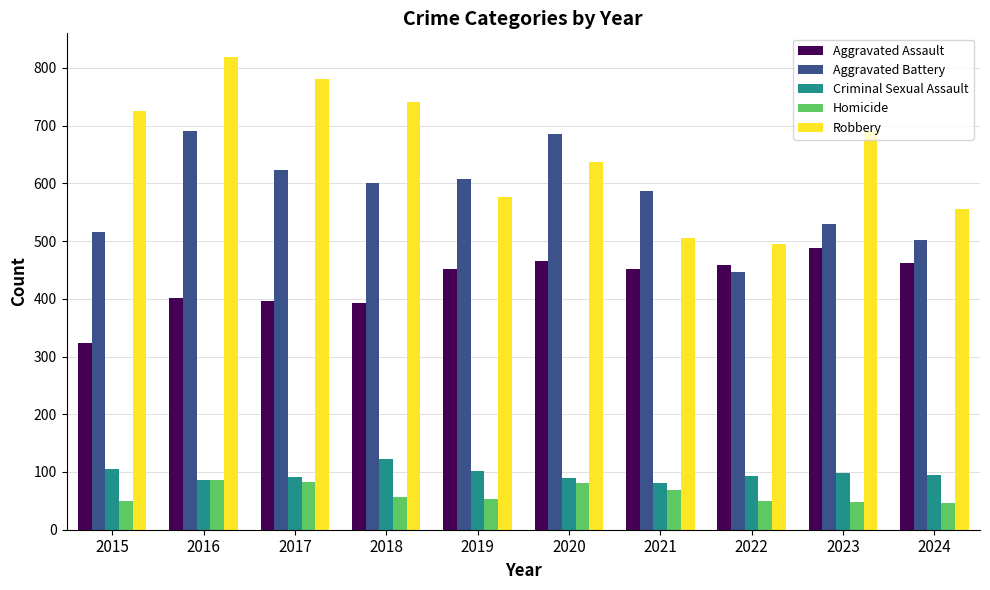

At 2018, list the series in order from smallest to largest.

Homicide, Criminal Sexual Assault, Aggravated Assault, Aggravated Battery, Robbery